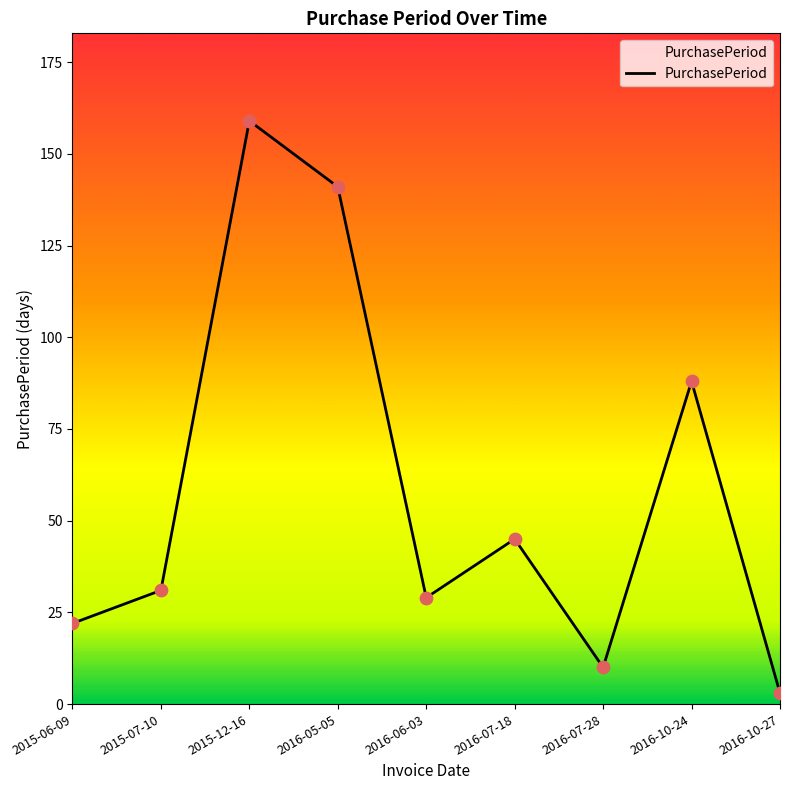

What is the change in value from 2015-06-09 to 2016-10-24?

+66